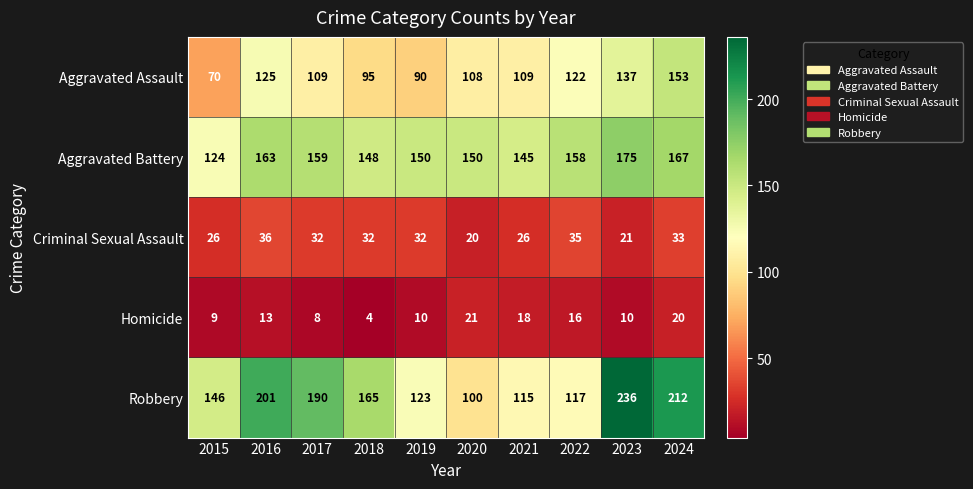

What is the average value of the Aggravated Battery series?

154